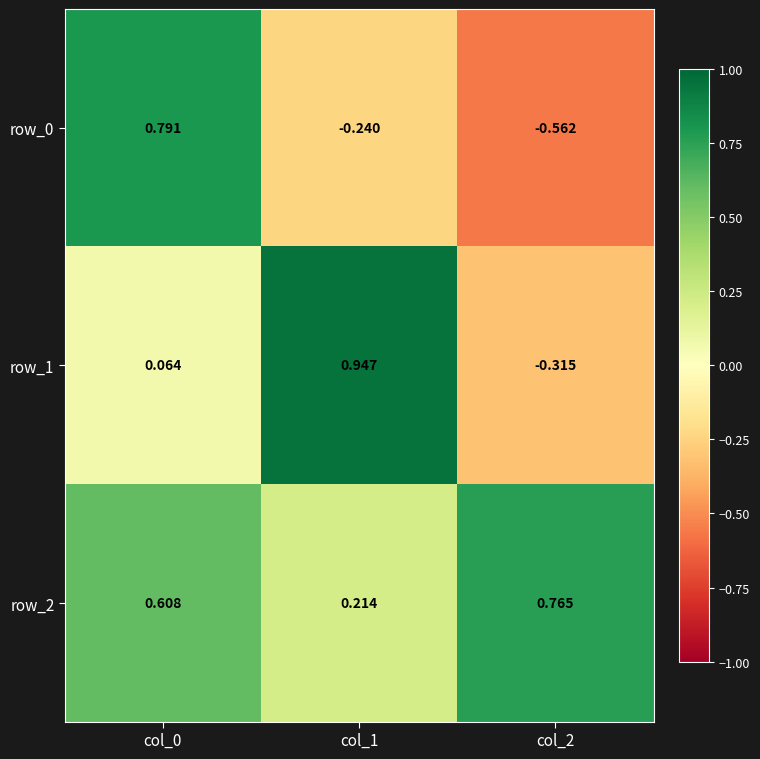

Is the value of row_2 at col_0 greater than the value of row_0 at col_2?

Yes